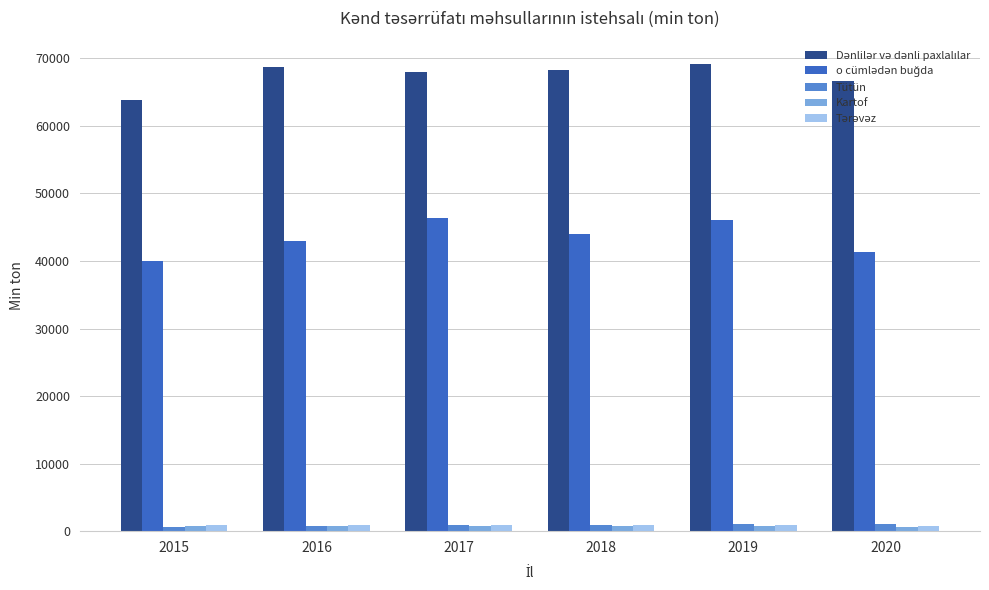

At how many categories does at least one series exceed 12223?

6